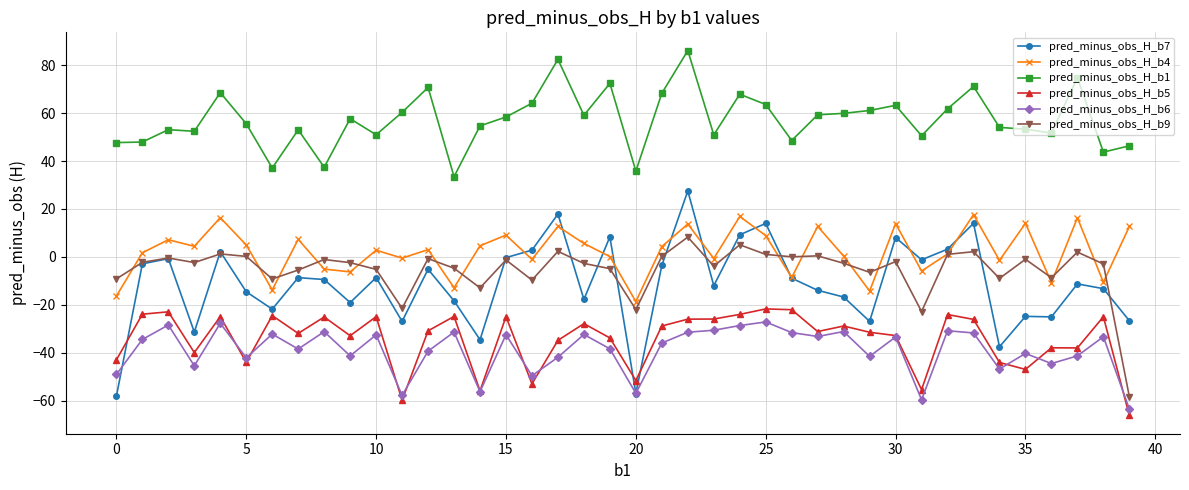

How many interior local peaks does the pred_minus_obs_H_b4 series have?

14